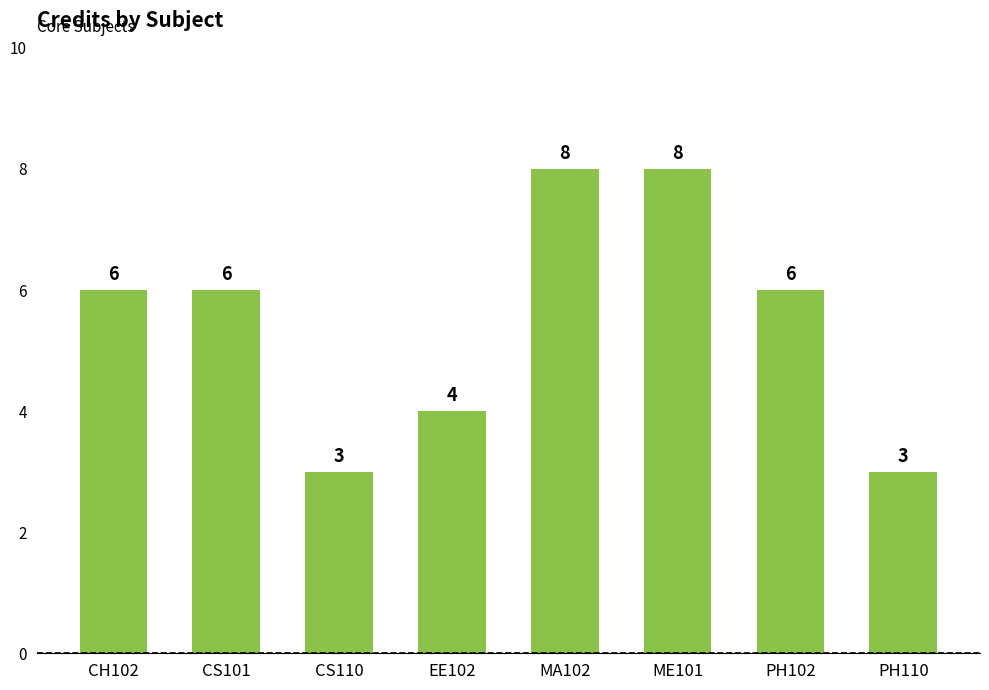

What is the greatest value displayed?

8